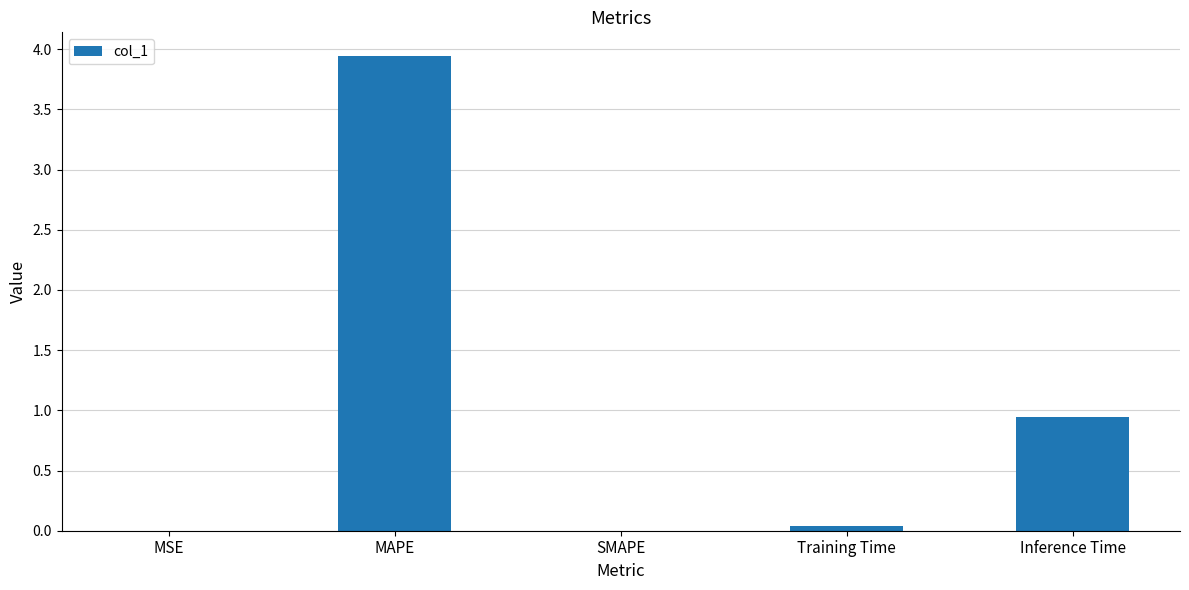

Between Inference Time and MSE, which is larger?

Inference Time